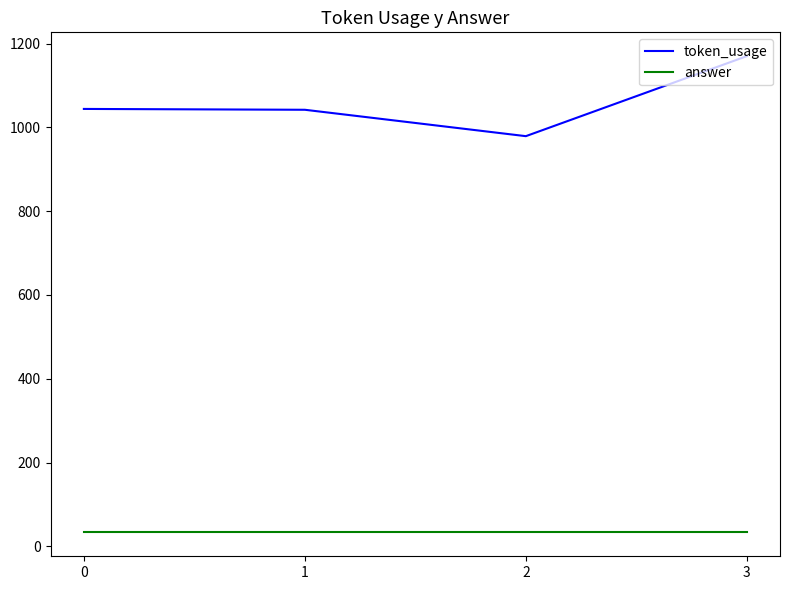

What is the sum of all token_usage values?

4235